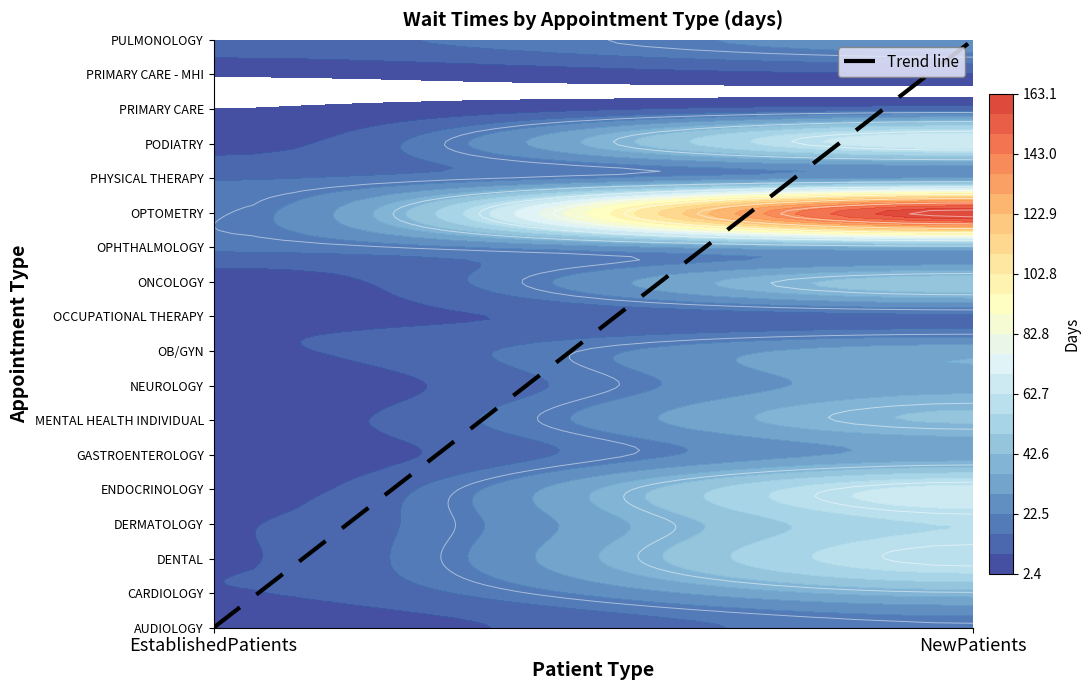

How many series are shown in this chart?

1